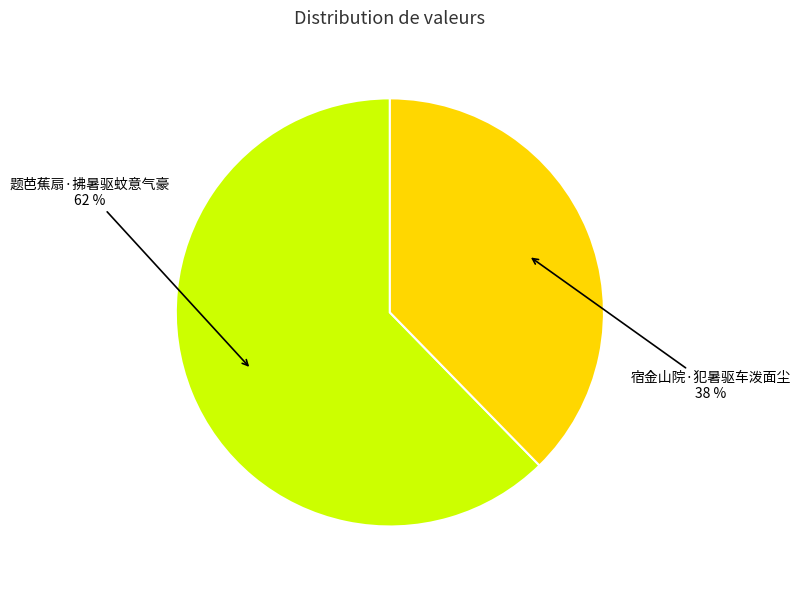

To the nearest percent, what is the average slice percentage?

50%